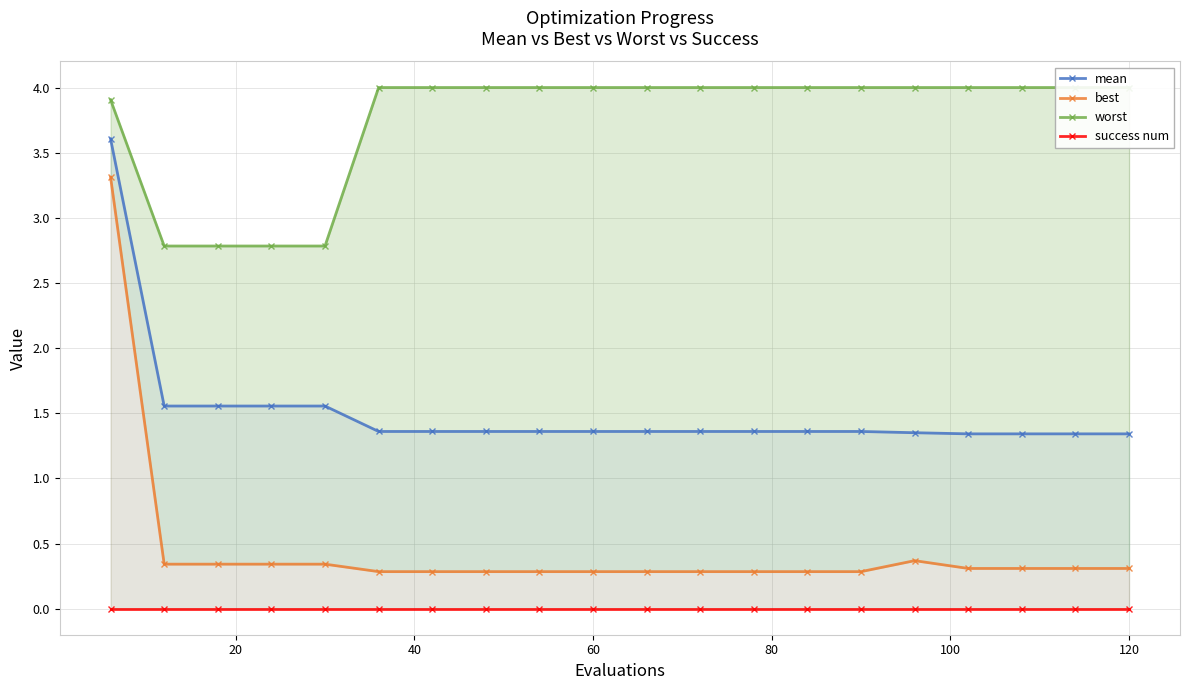

True or false: mean and best intersect in this chart.

False